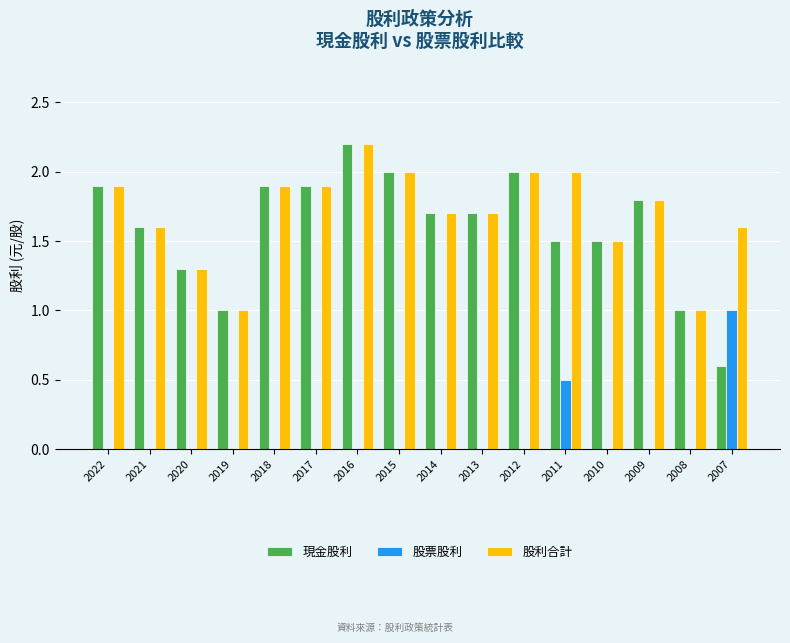

What are all the series names shown in the legend?

現金股利, 股票股利, 股利合計